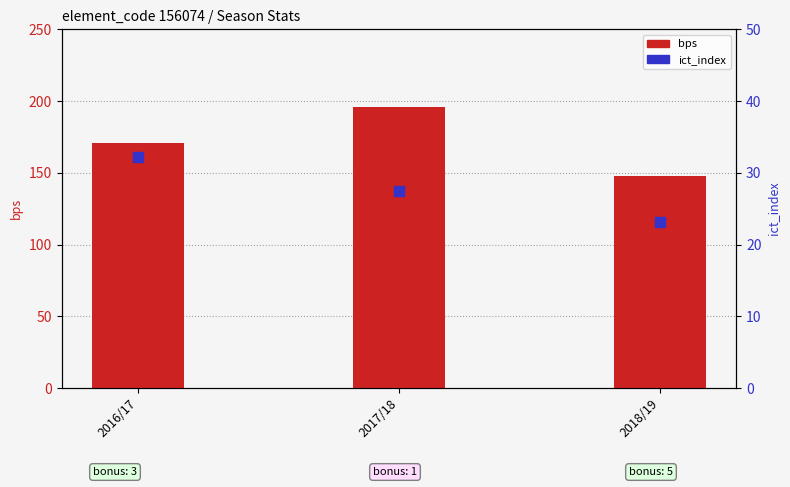

Which series has the largest total across all categories?

bps